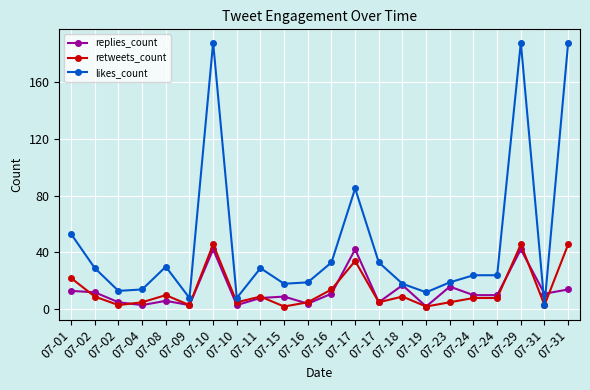

What is the average value of the likes_count series?

47.0